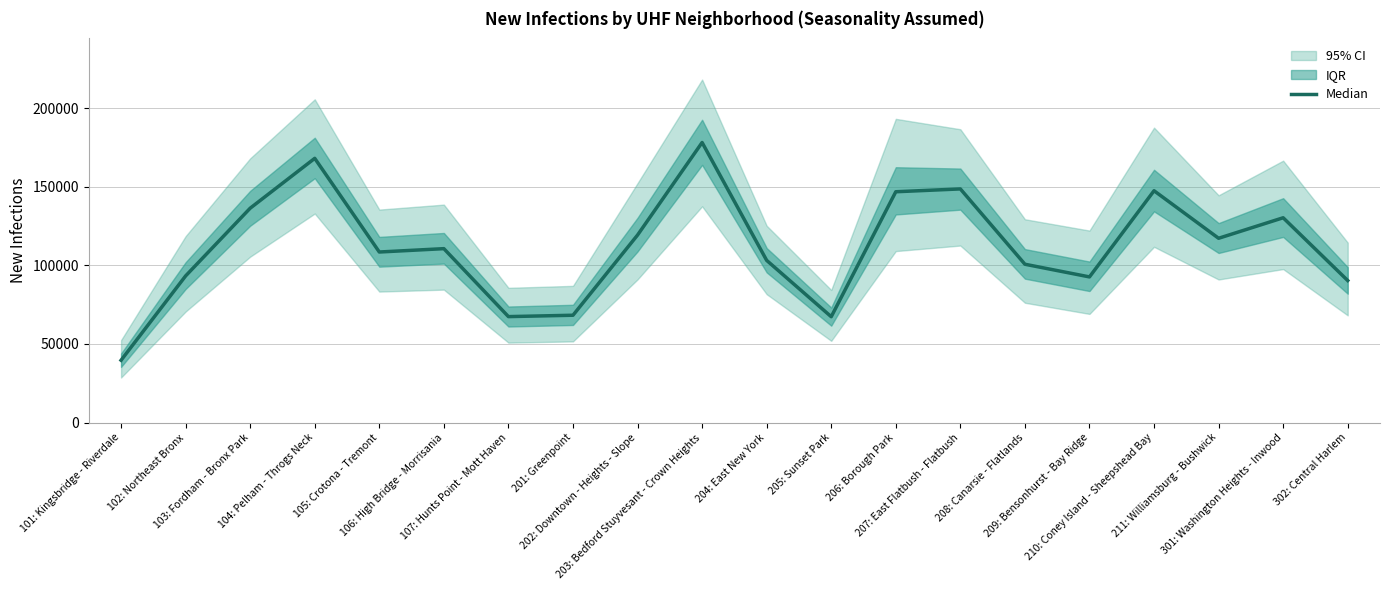

What is the approximate value at 102: Northeast Bronx?

93337